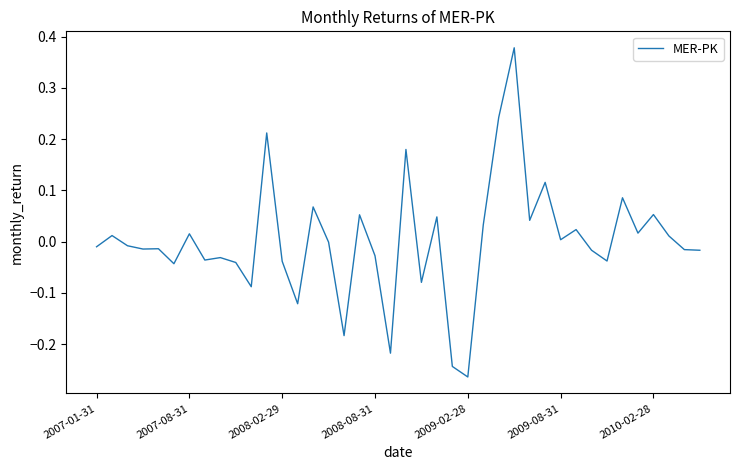

What is the difference between the maximum and minimum values?

0.6